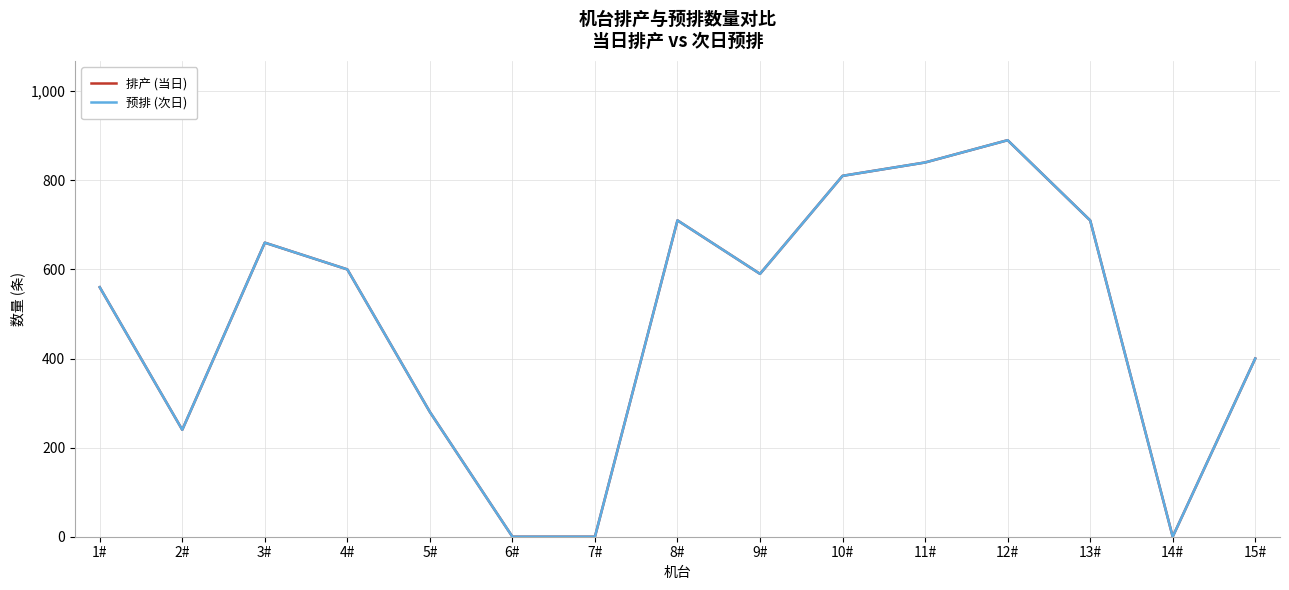

What is the approximate value of 排产 (当日) at 1#, to the nearest 10?

560